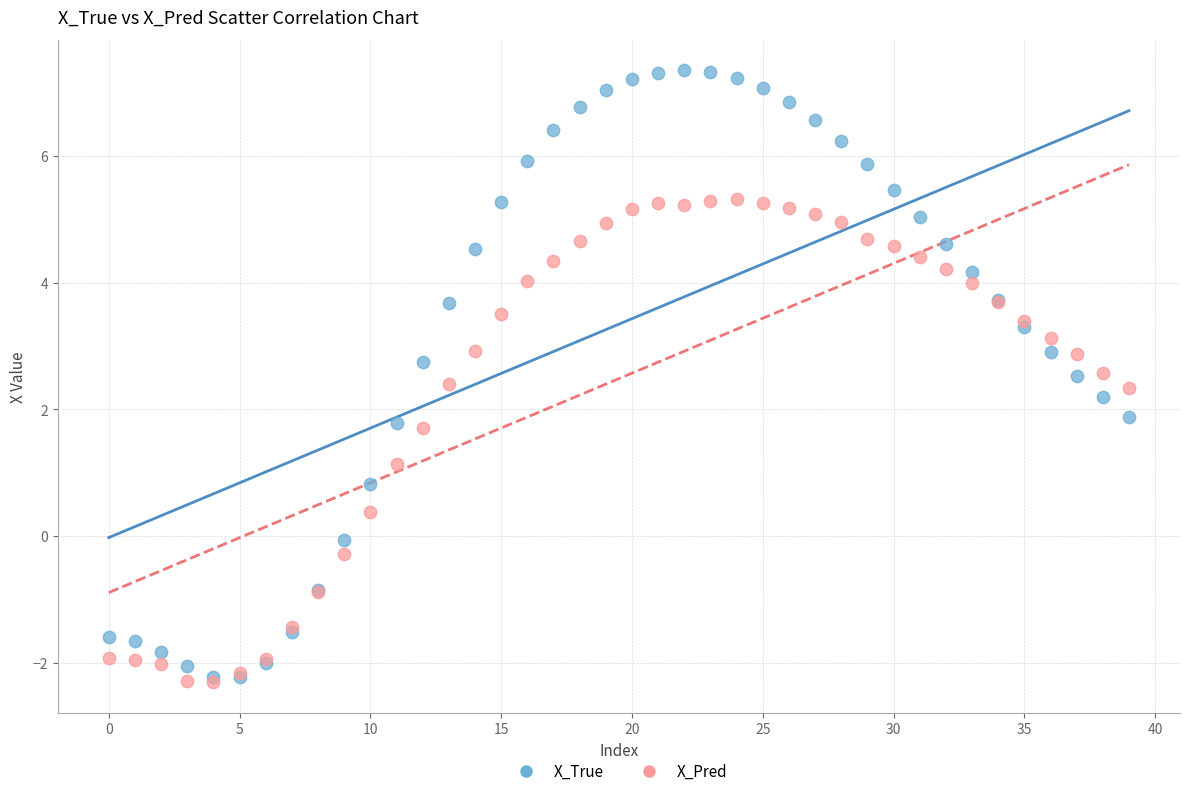

Which series reaches the maximum Y coordinate?

X_True